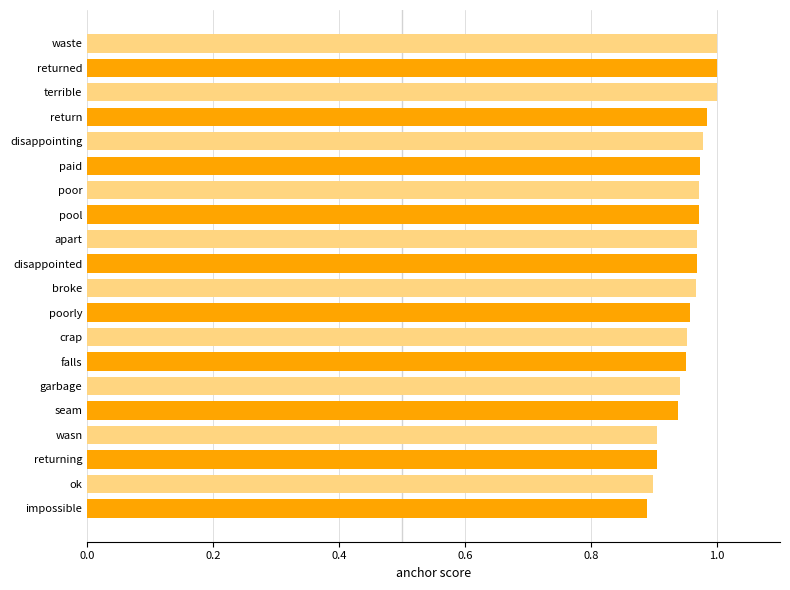

How many distinct data groups are displayed?

1